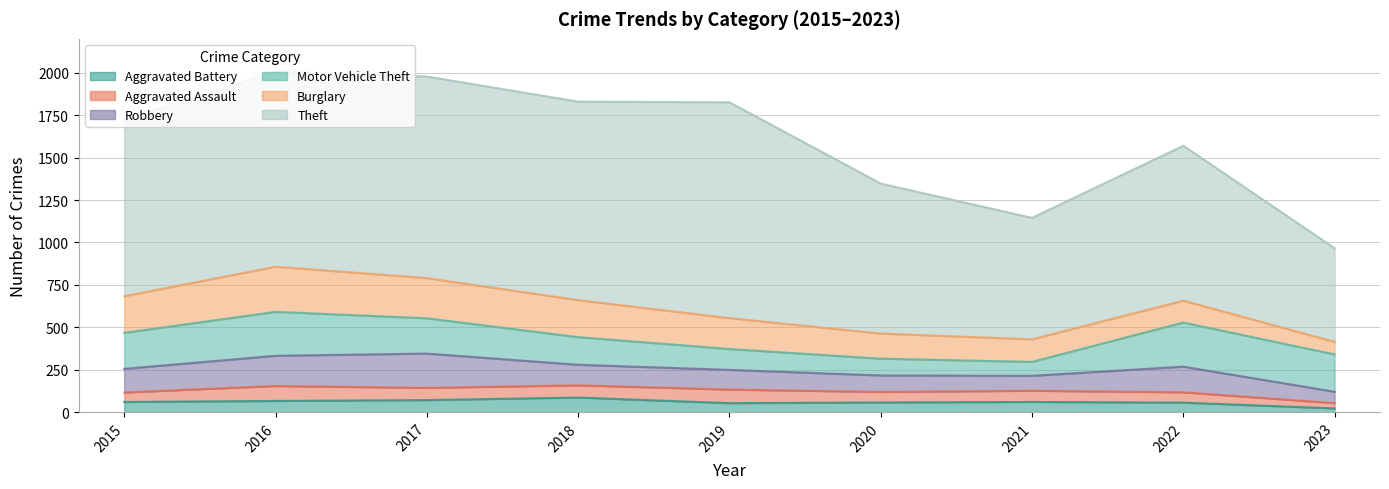

How many data points in Robbery are above 121?

4